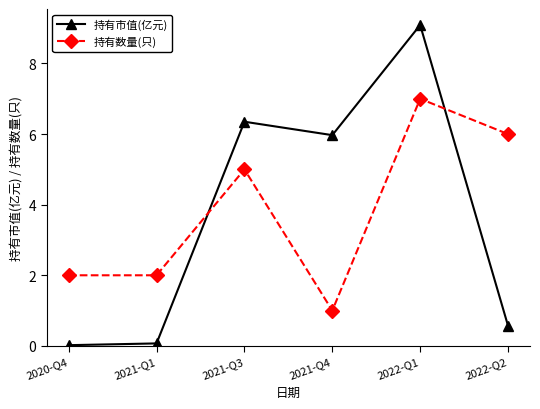

What is the average value of the 持有数量(只) series?

3.8